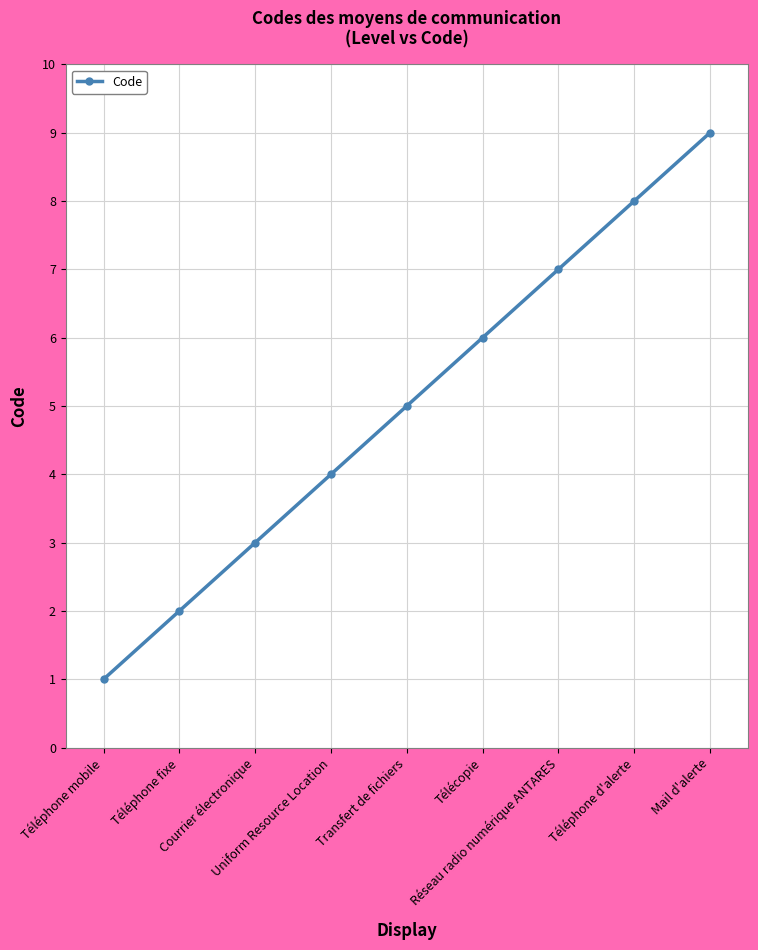

Reading left to right, extract all data points from this chart.

1	2	3	4	5	6	7	8	9